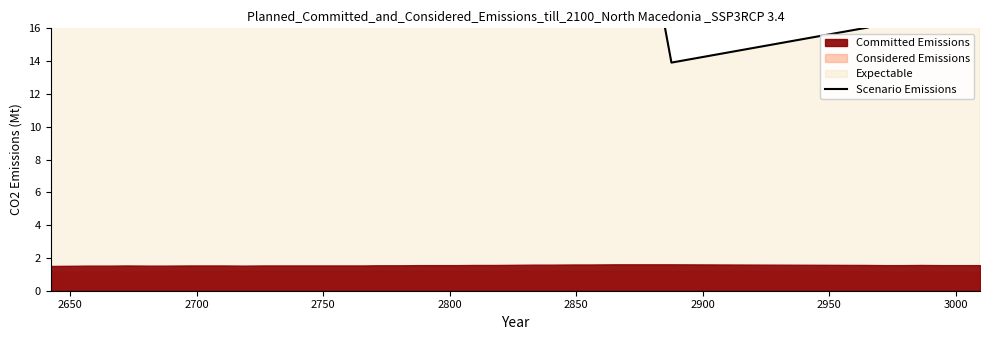

Is it true that the value at 29 is 40.0?

False